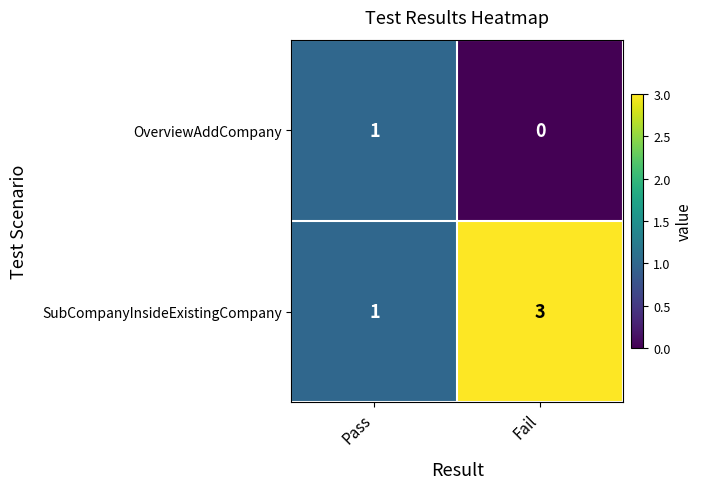

At which category does the chart reach its peak across all series?

Fail